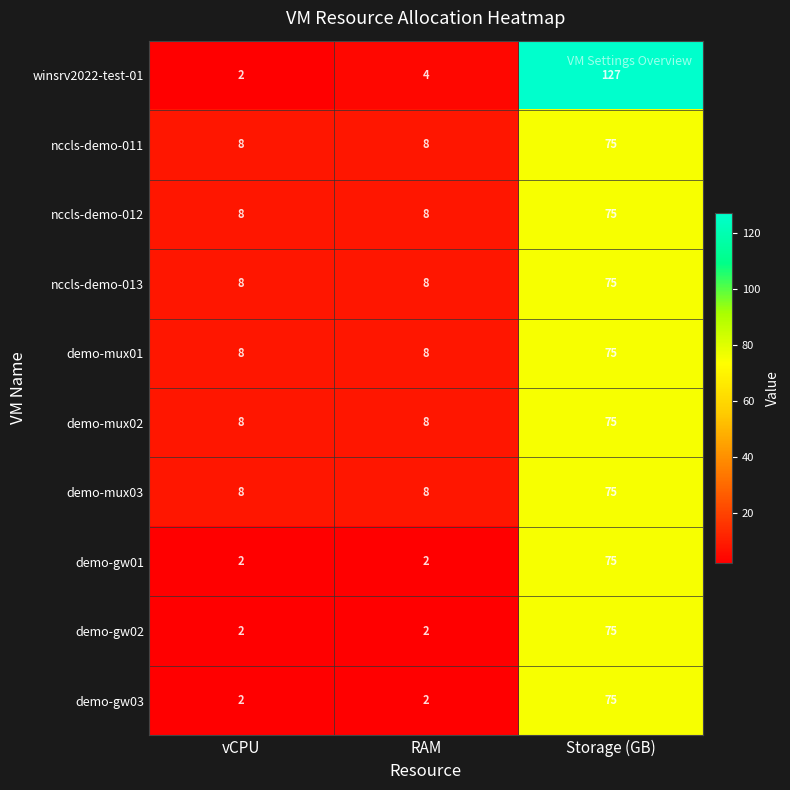

What is the difference between the maximum and minimum values in the nccls-demo-012 series?

67